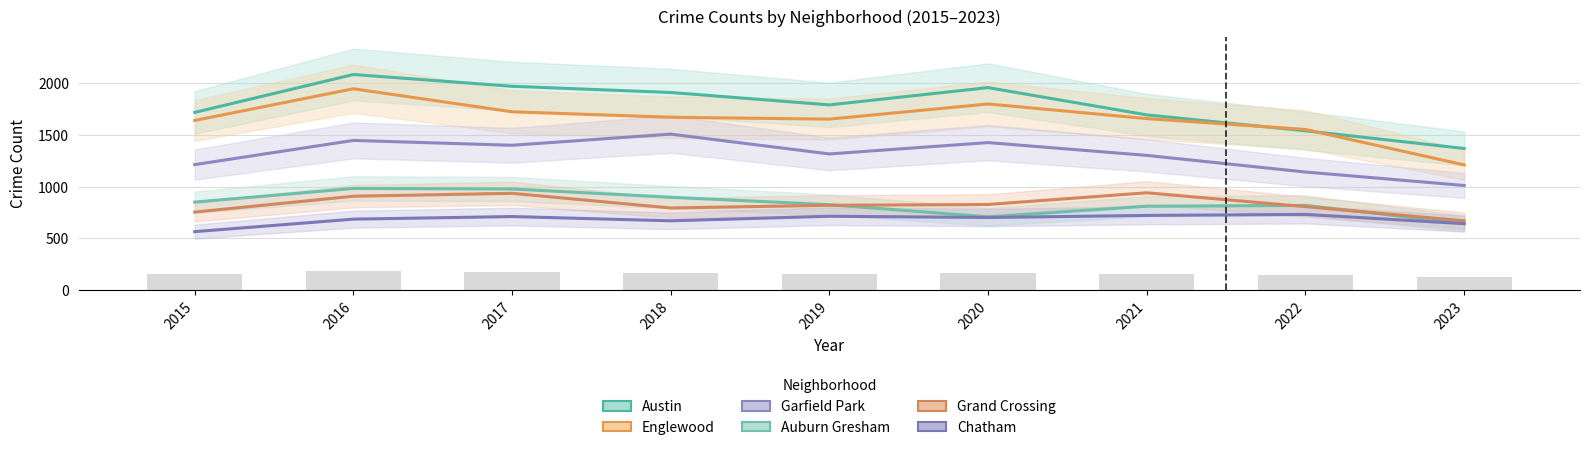

List the labels in order of Chatham value, smallest first.

2015, 2023, 2018, 2016, 2020, 2017, 2019, 2021, 2022